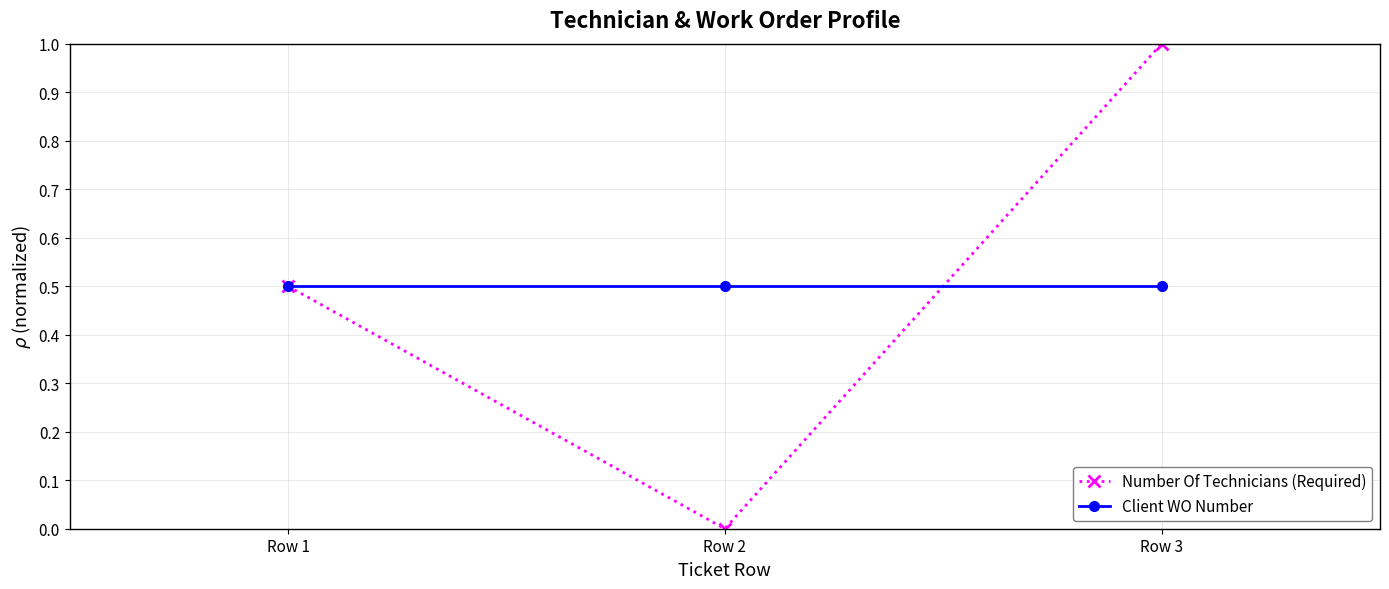

Is it true that Number Of Technicians (Required) equals 1.0 at Row 3?

True